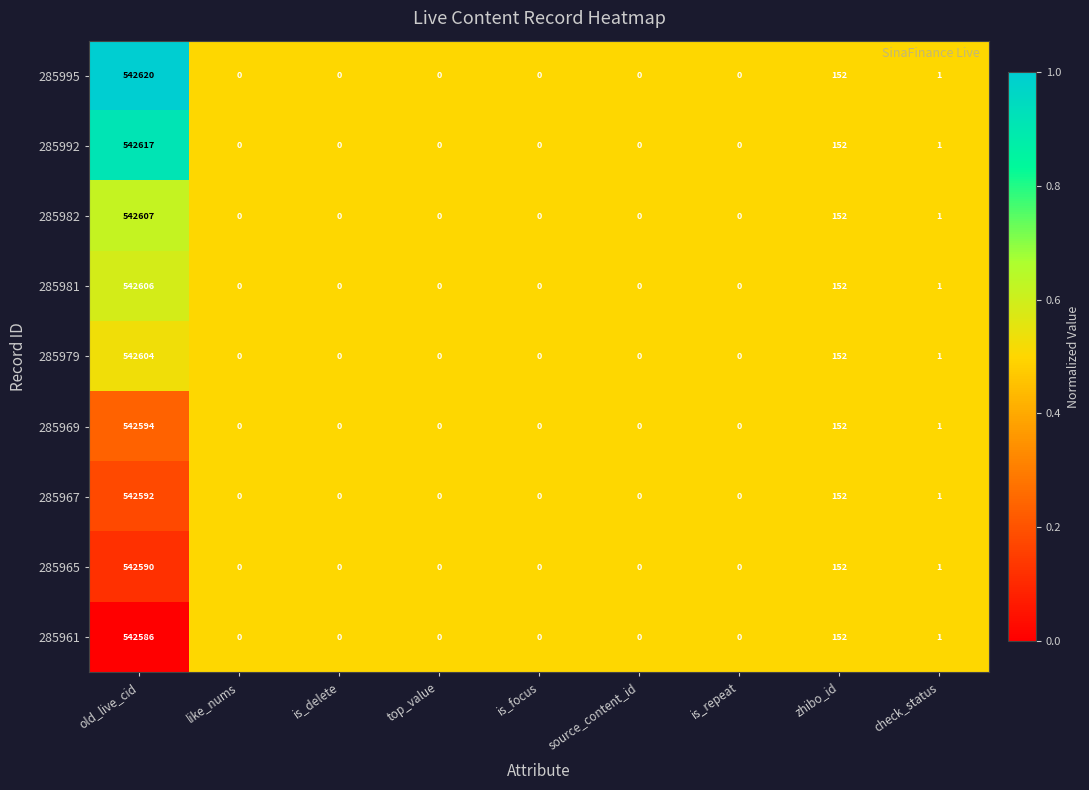

List the series in order of their peak value, lowest first.

285961, 285965, 285967, 285969, 285979, 285981, 285982, 285992, 285995